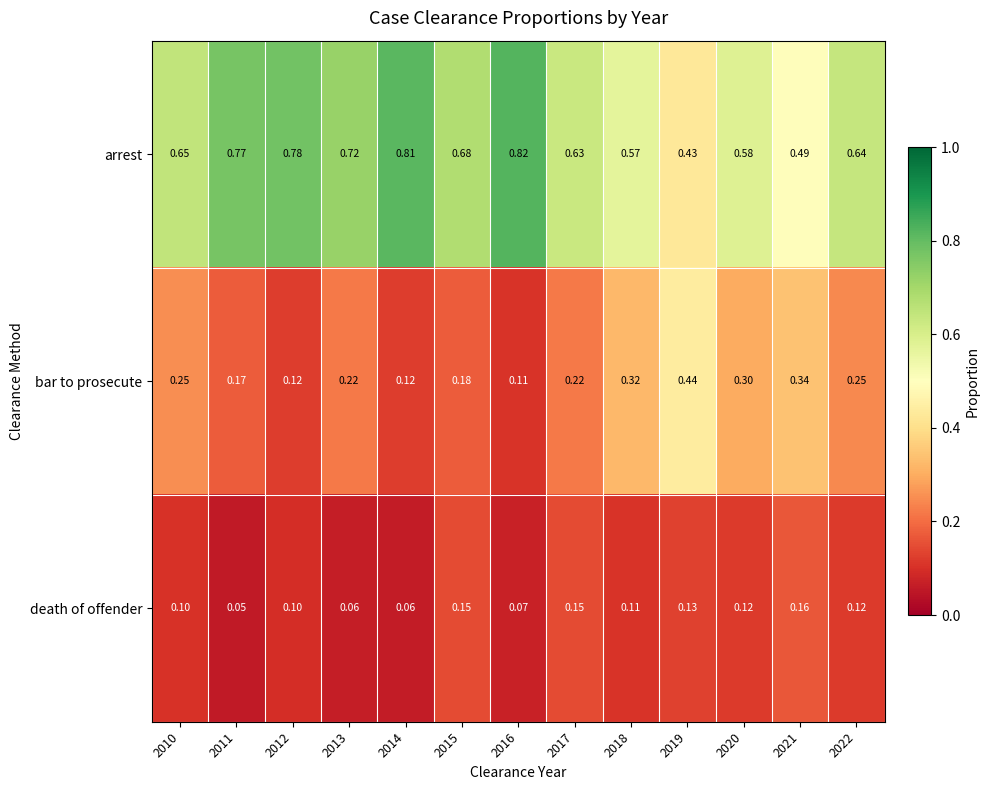

Which series changed the most between 2014 and 2017?

arrest